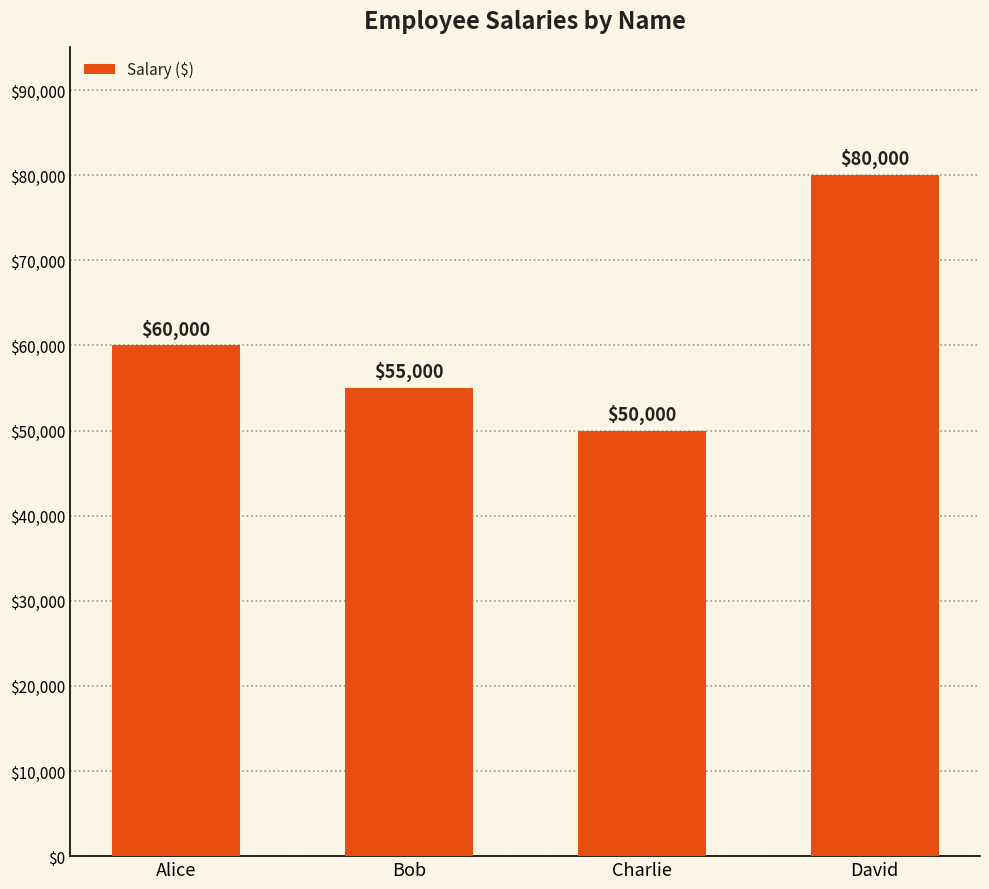

What is the label of the 2nd bar from the right?

Charlie